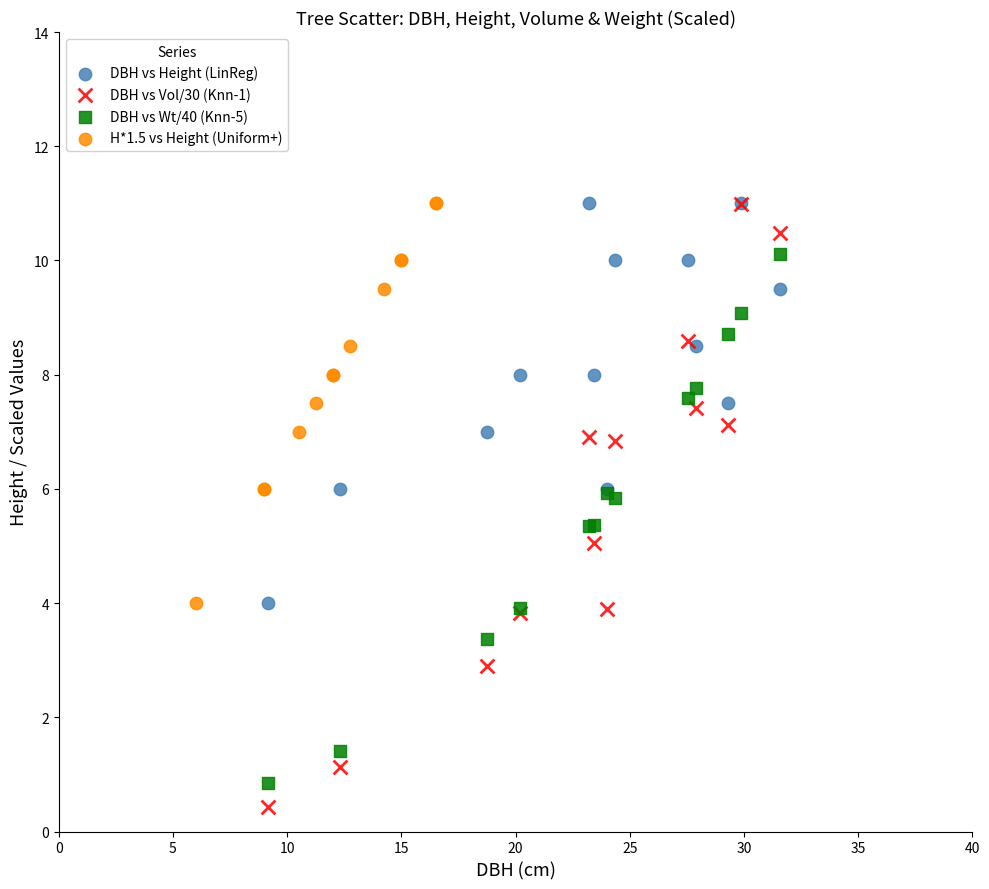

Which series reaches the minimum Y coordinate?

DBH vs Vol/30 (Knn-1)